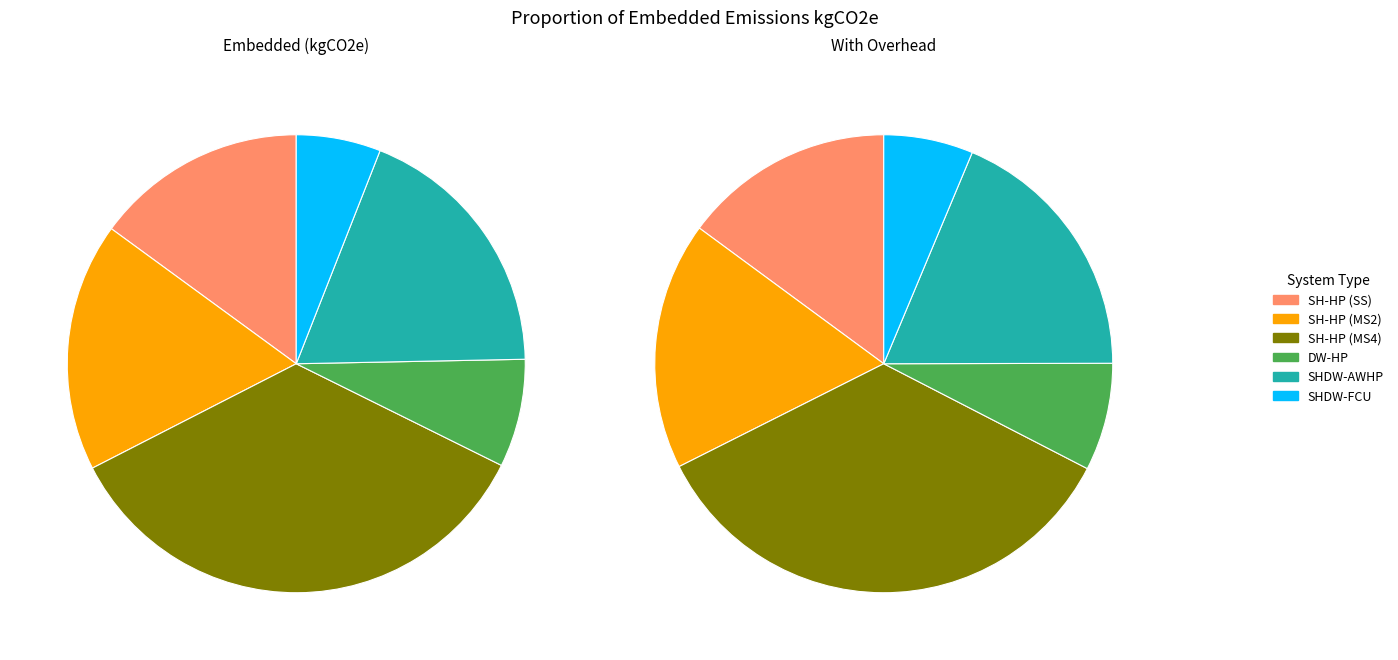

To the nearest percent, what is the difference between the SHDW-AWHP and SH-HP (MS2) slice percentages?

1%